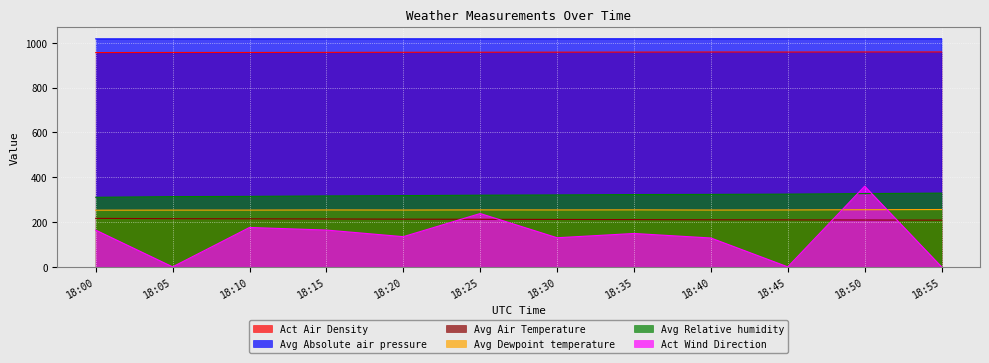

Reading right to left, transcribe all the data shown in this chart.

Act Air Density: 18:55=958.7	18:50=958.7	18:45=958.3	18:40=958.5	18:35=958.1	18:30=957.7	18:25=957.4	18:20=957.2	18:15=956.8	18:10=956.4	18:05=956.4	18:00=956.0
Avg Absolute air pressure: 18:55=1017.5	18:50=1017.5	18:45=1017.5	18:40=1017.5	18:35=1017.3	18:30=1017.3	18:25=1017.2	18:20=1017.2	18:15=1017.3	18:10=1017.2	18:05=1017.1	18:00=1017.1
Avg Air Temperature: 18:55=208.5	18:50=209.0	18:45=209.6	18:40=210.0	18:35=210.8	18:30=211.5	18:25=212.2	18:20=212.8	18:15=213.7	18:10=214.4	18:05=214.9	18:00=216.3
Avg Dewpoint temperature: 18:55=255.8	18:50=254.9	18:45=253.9	18:40=253.4	18:35=254.3	18:30=253.9	18:25=254.2	18:20=253.5	18:15=253.9	18:10=253.2	18:05=253.2	18:00=252.8
Avg Relative humidity: 18:55=328.9	18:50=326.9	18:45=324.5	18:40=323.3	18:35=322.6	18:30=320.8	18:25=319.7	18:20=317.8	18:15=316.4	18:10=314.4	18:05=313.3	18:00=310.3
Act Wind Direction: 18:55=0.0	18:50=359.9	18:45=0.0	18:40=128.8	18:35=148.9	18:30=129.9	18:25=237.9	18:20=134.7	18:15=164.2	18:10=175.7	18:05=0.0	18:00=163.9